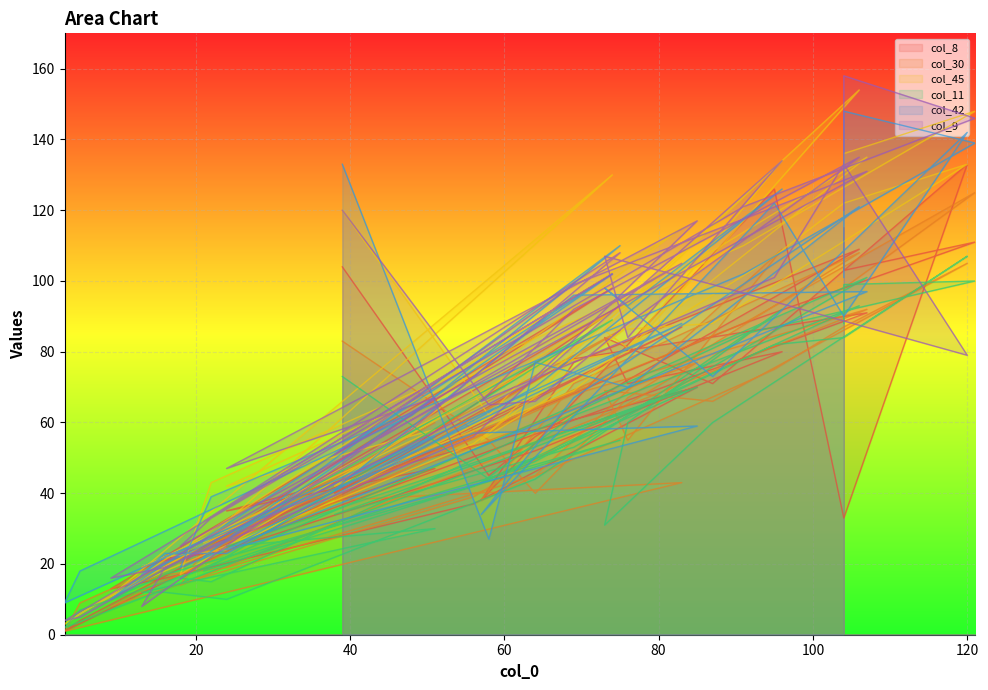

What is the difference between the maximum and minimum values in the col_45 series?

151